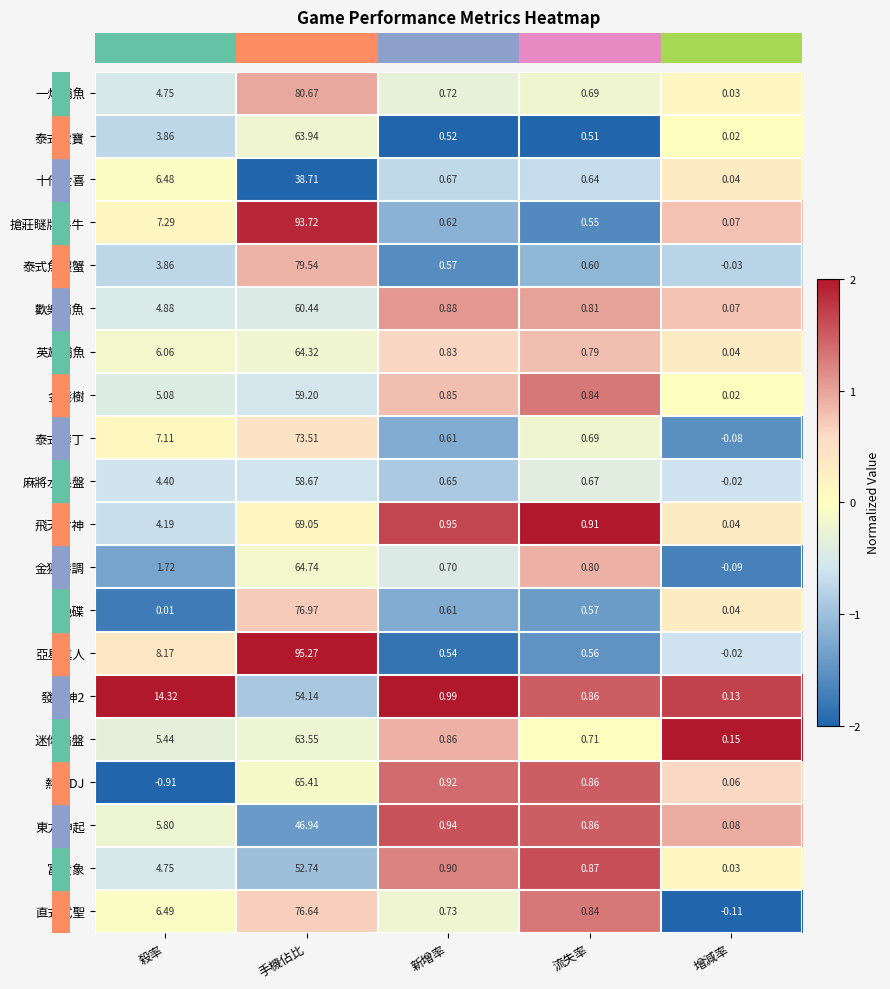

Which label corresponds to the largest value in the chart?

手機佔比